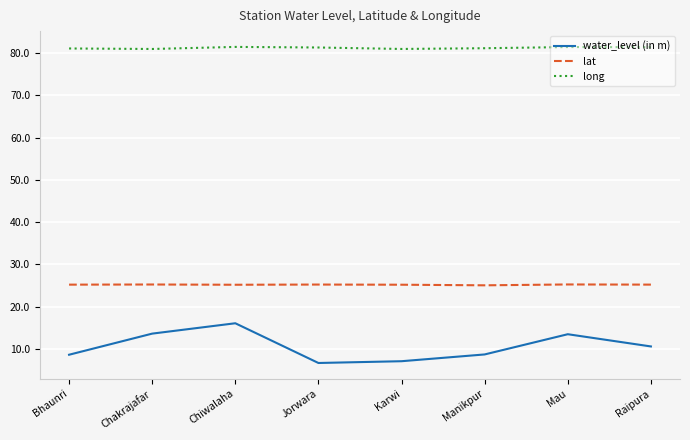

What is the maximum value for water_level (in m)?

16.1